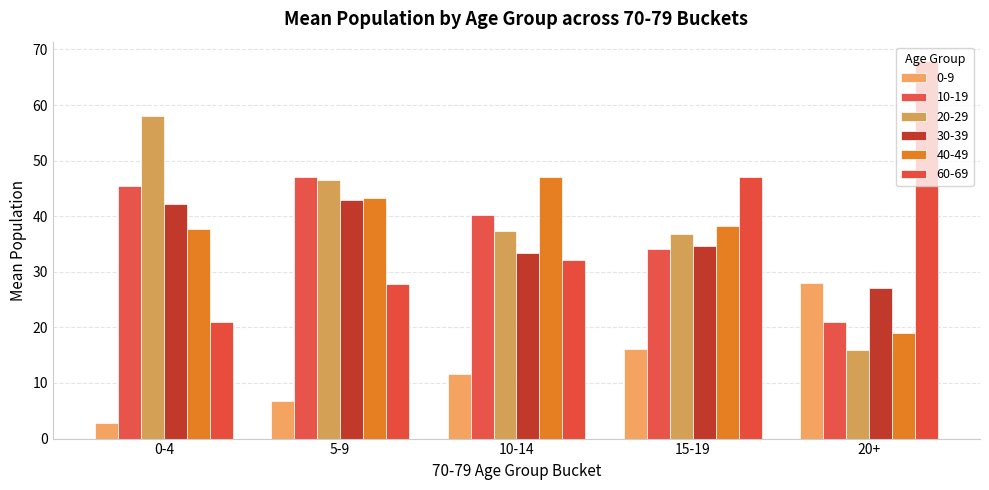

At which label does 40-49 reach its minimum?

20+